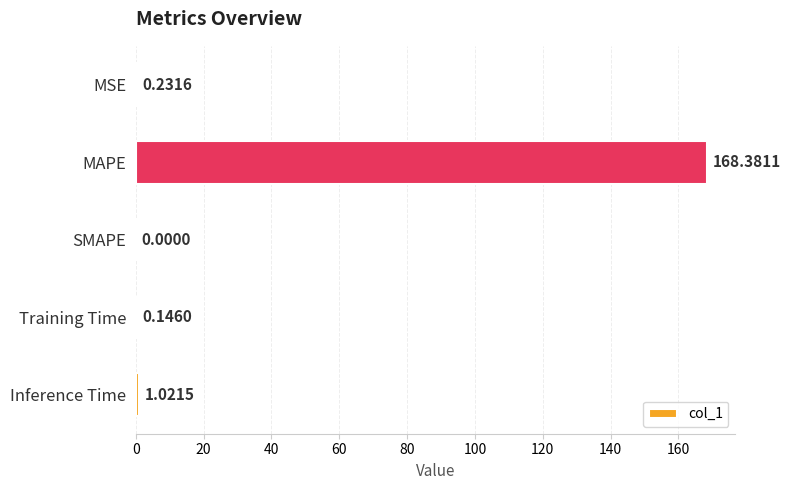

What is the sum of all values?

169.8